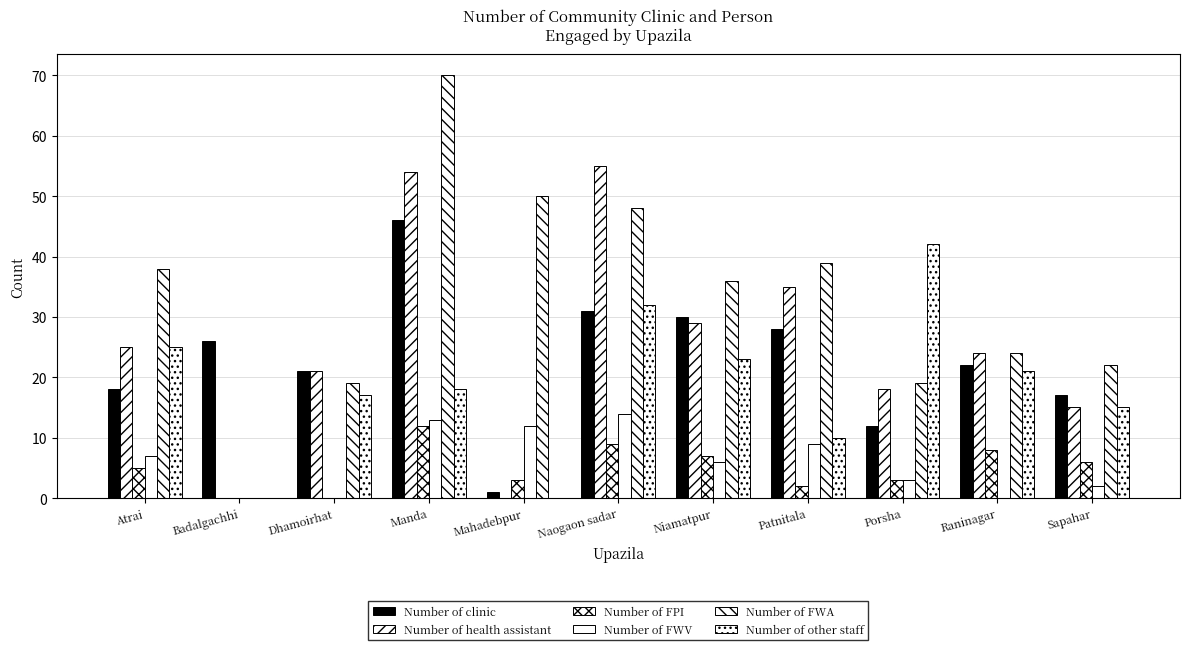

Reading left to right, list all the values displayed in this chart.

Number of clinic: 18	26	21	46	1	31	30	28	12	22	17
Number of health assistant: 25	0	21	54	0	55	29	35	18	24	15
Number of FPI: 5	0	0	12	3	9	7	2	3	8	6
Number of FWV: 7	0	0	13	12	14	6	9	3	0	2
Number of FWA: 38	0	19	70	50	48	36	39	19	24	22
Number of other staff: 25	0	17	18	0	32	23	10	42	21	15